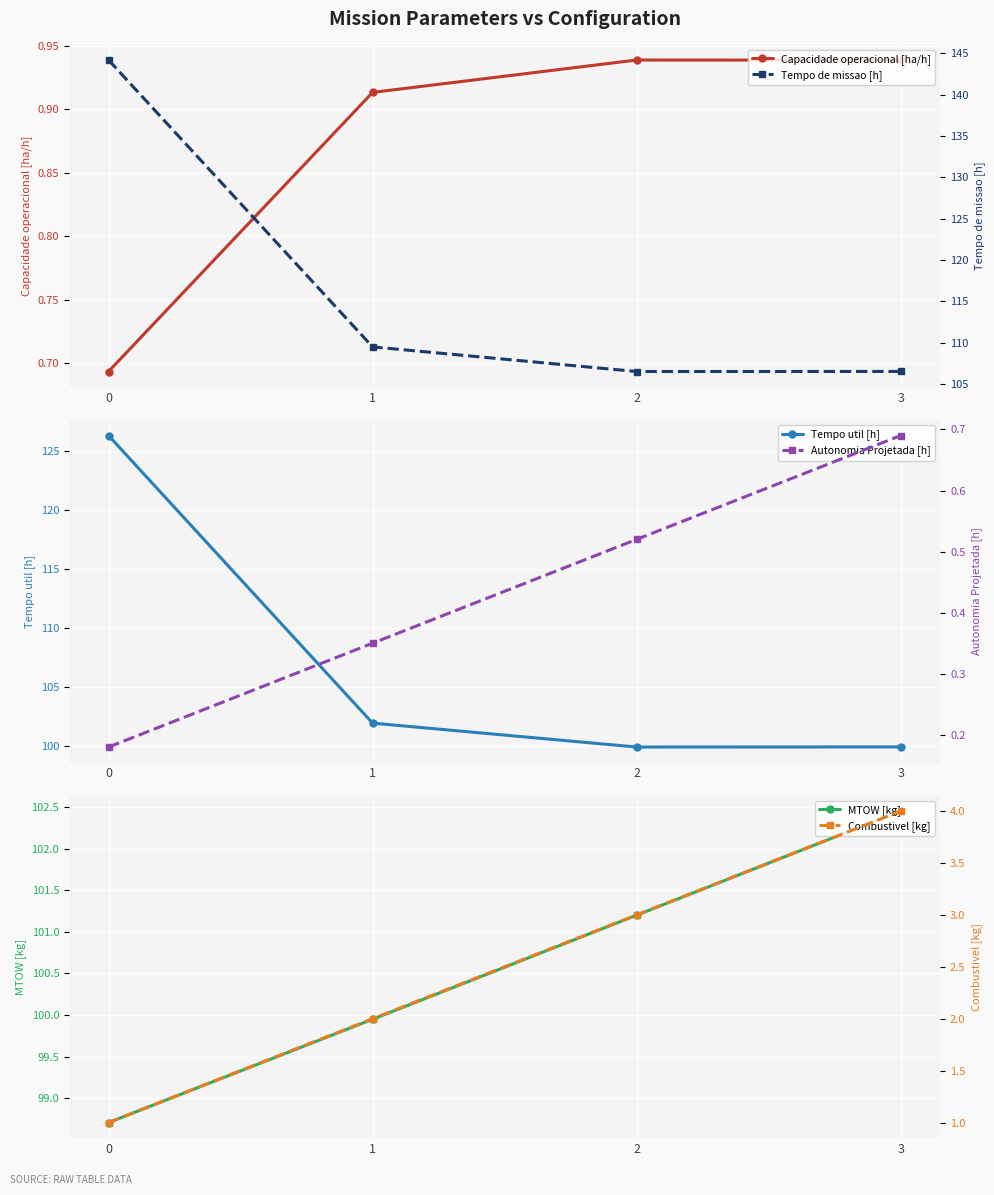

True or false: Tempo de missao [h] has more than 1 interior local peaks.

False